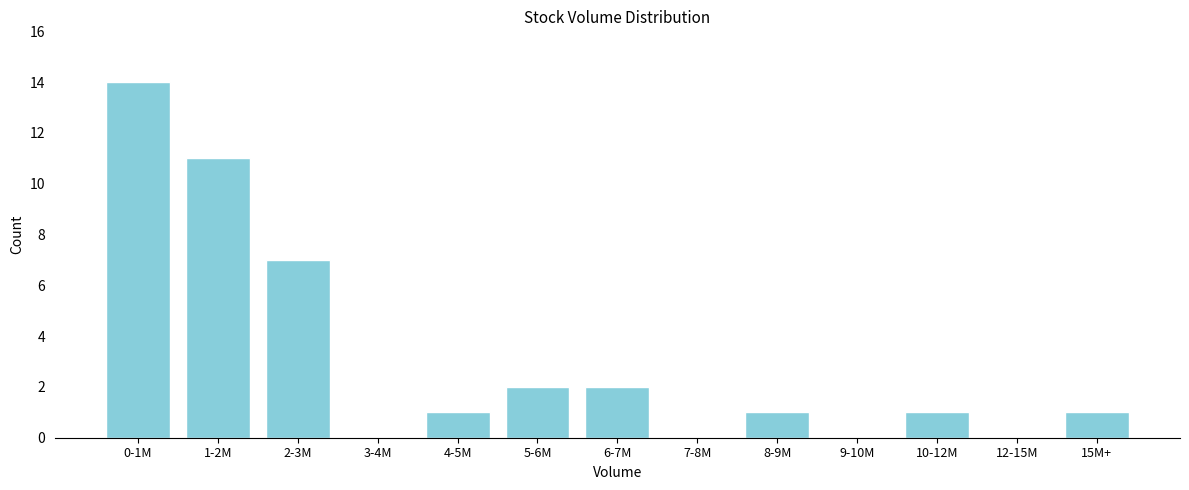

Reading left to right, list all the values displayed in this chart.

0-1M=14	1-2M=11	2-3M=7	3-4M=0	4-5M=1	5-6M=2	6-7M=2	7-8M=0	8-9M=1	9-10M=0	10-12M=1	12-15M=0	15M+=1